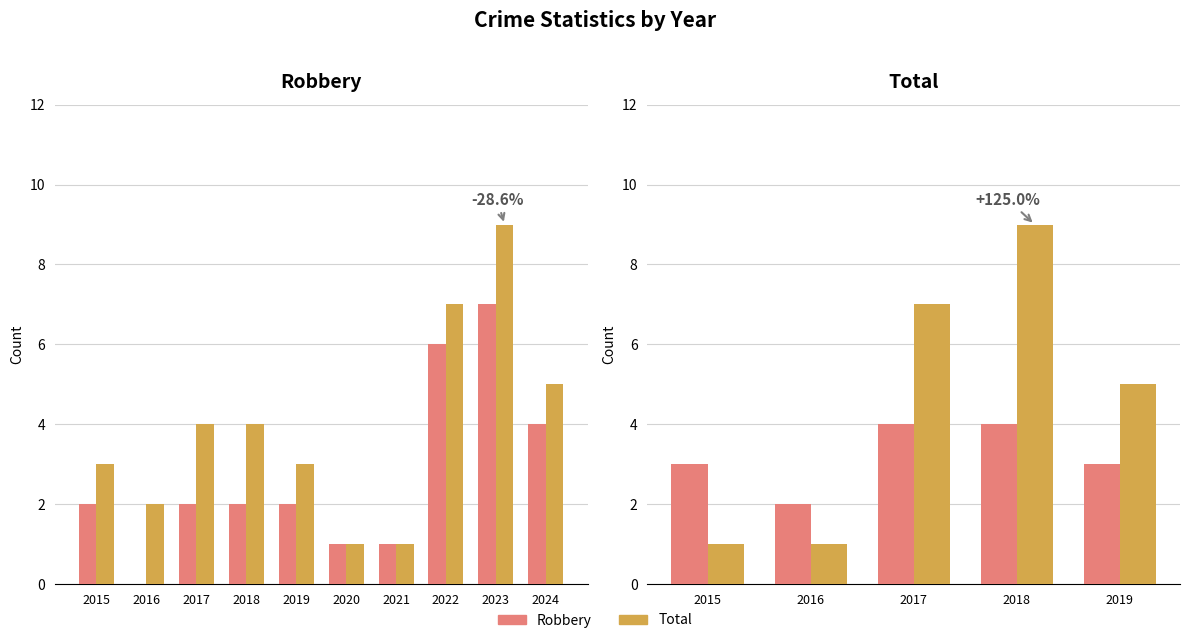

What is the minimum value shown in the chart?

1